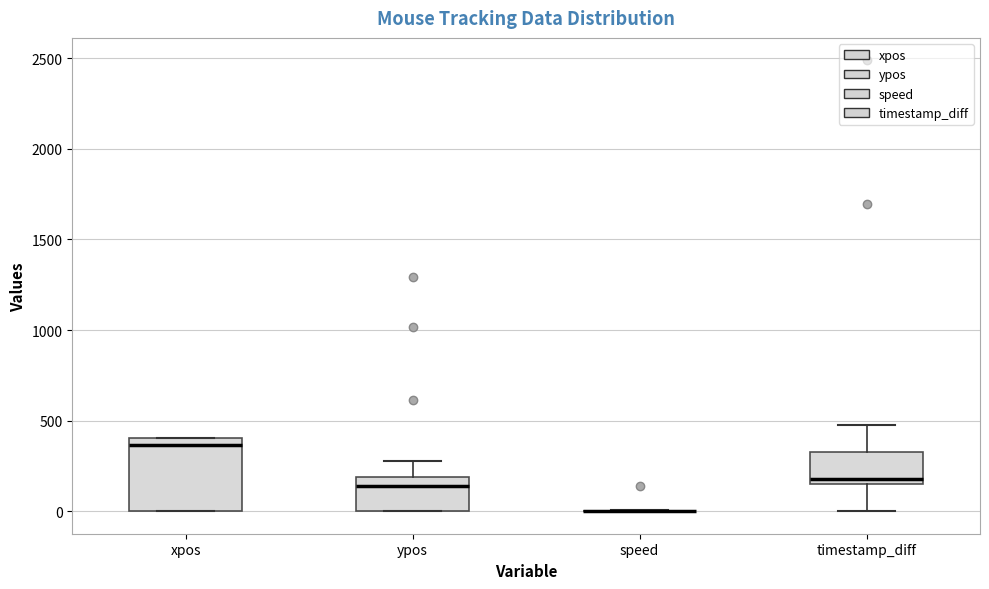

Reading left to right, read every box against the y-axis: the position of its median line, the range the box covers, and the ends of its whiskers. The values are not printed on the chart, so give them approximately, as read against the axis.

xpos: median 350, box 0 to 400, whiskers 0 to 400
ypos: median 150, box 0 to 200, whiskers 0 to 300
speed: box collapsed to a line at 0, whiskers 0 to 0
timestamp_diff: median 200, box 150 to 350, whiskers 0 to 500